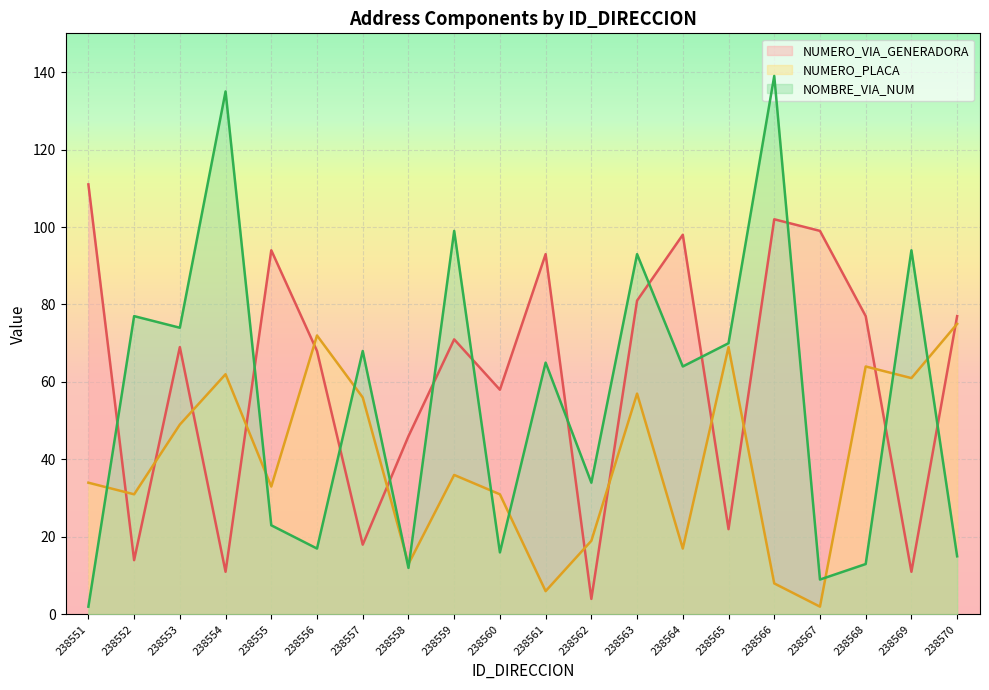

Between which two adjacent categories do NOMBRE_VIA_DIRECCION_NUM and NUMERO_VIA_GENERADORA_DIRECCION first intersect?

238551 and 238552